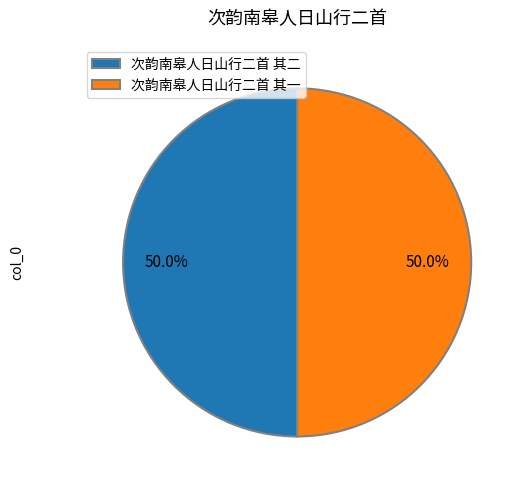

What percentage do 次韵南皋人日山行二首 其二 and 次韵南皋人日山行二首 其一 together represent?

100.0%